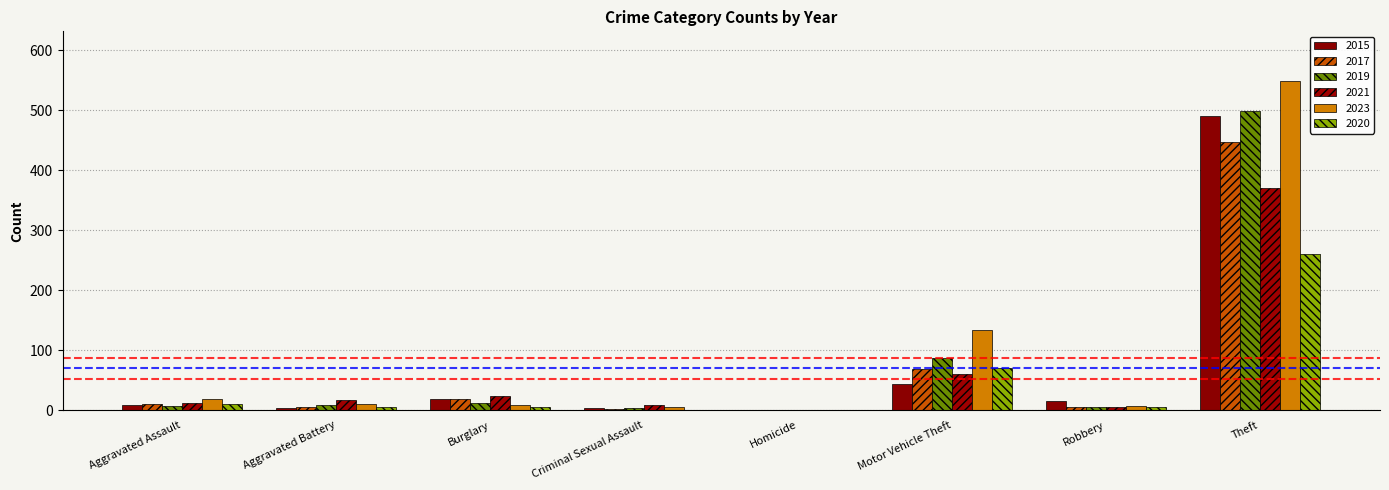

The 2017 series shows 90 at Motor Vehicle Theft. True or false?

False